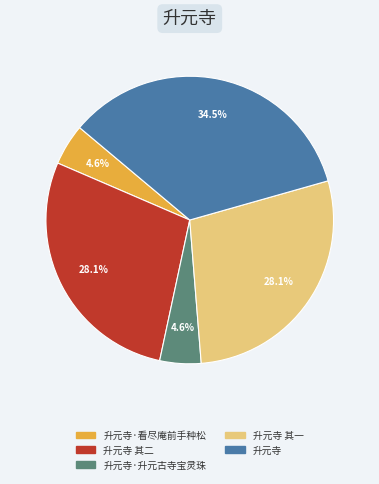

Is there a majority slice in this chart?

No